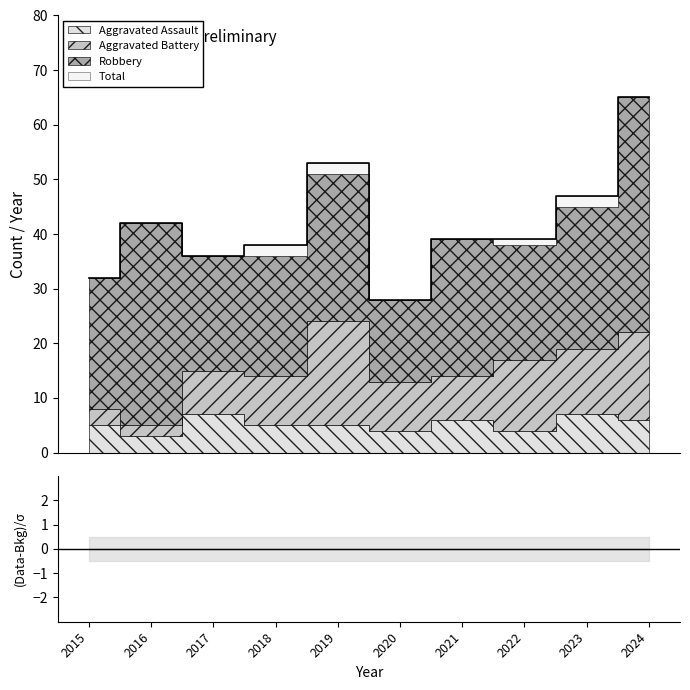

What is the lowest value of the Robbery series?

15